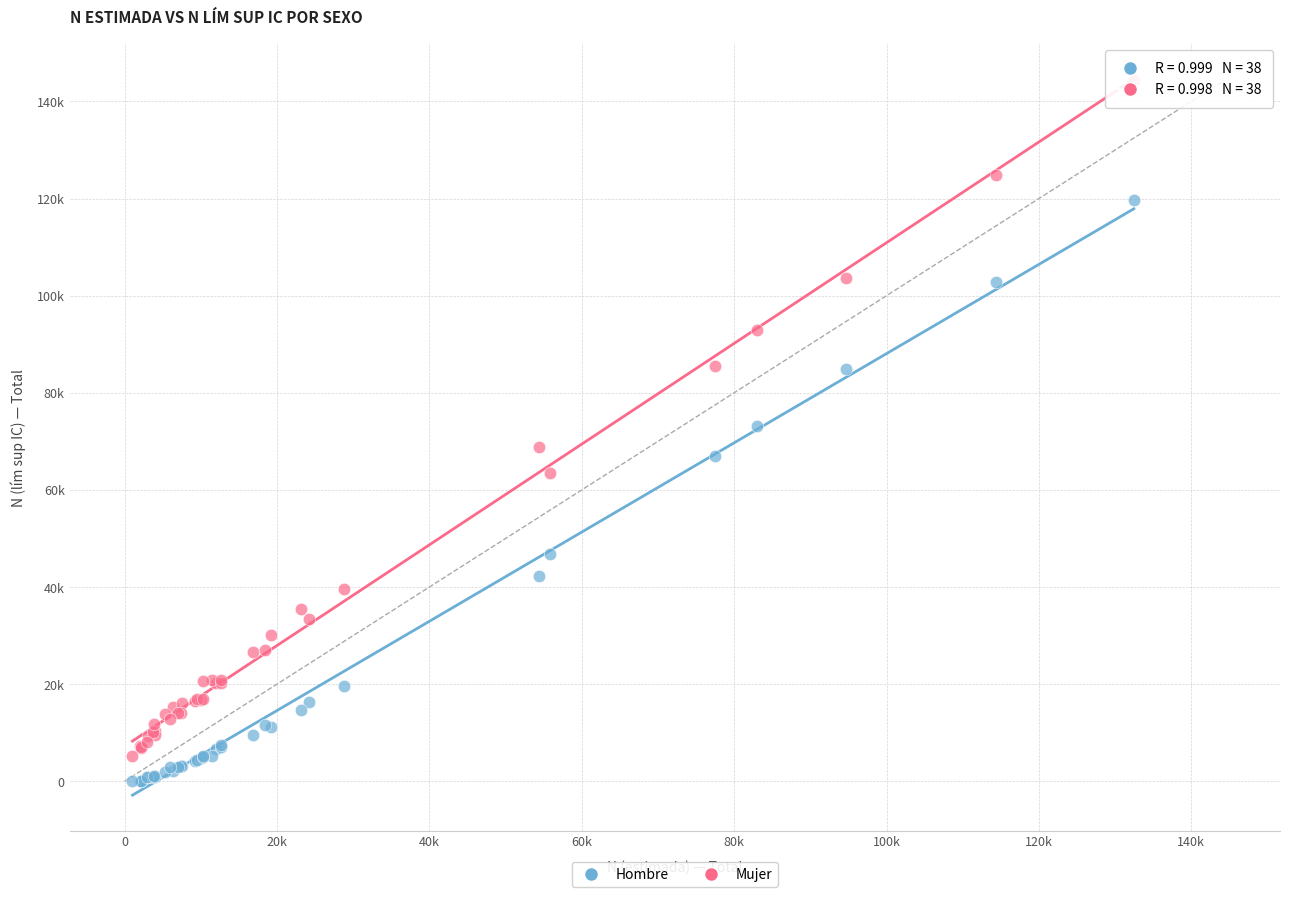

What are all the series names shown in the legend?

Hombre, Mujer